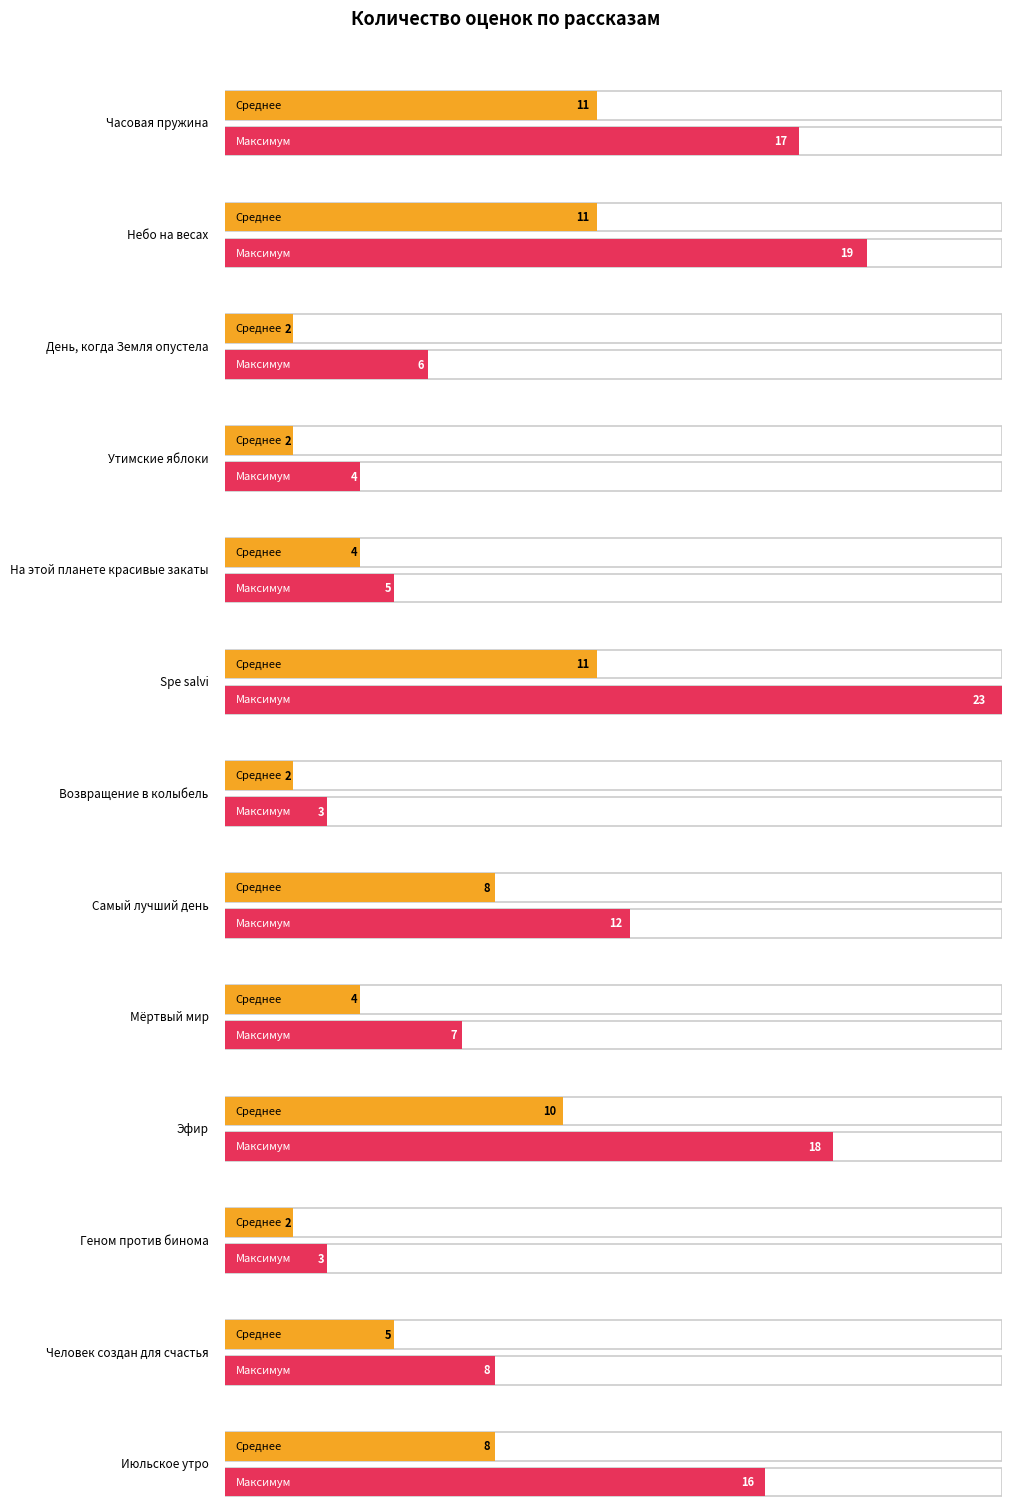

Which category has the highest value across all series?

Spe salvi